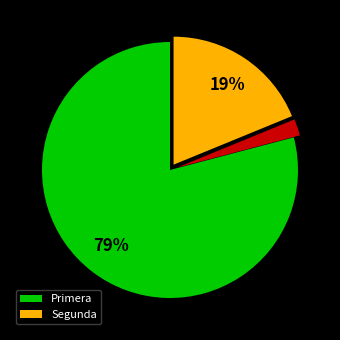

Is there a majority slice in this chart?

Yes